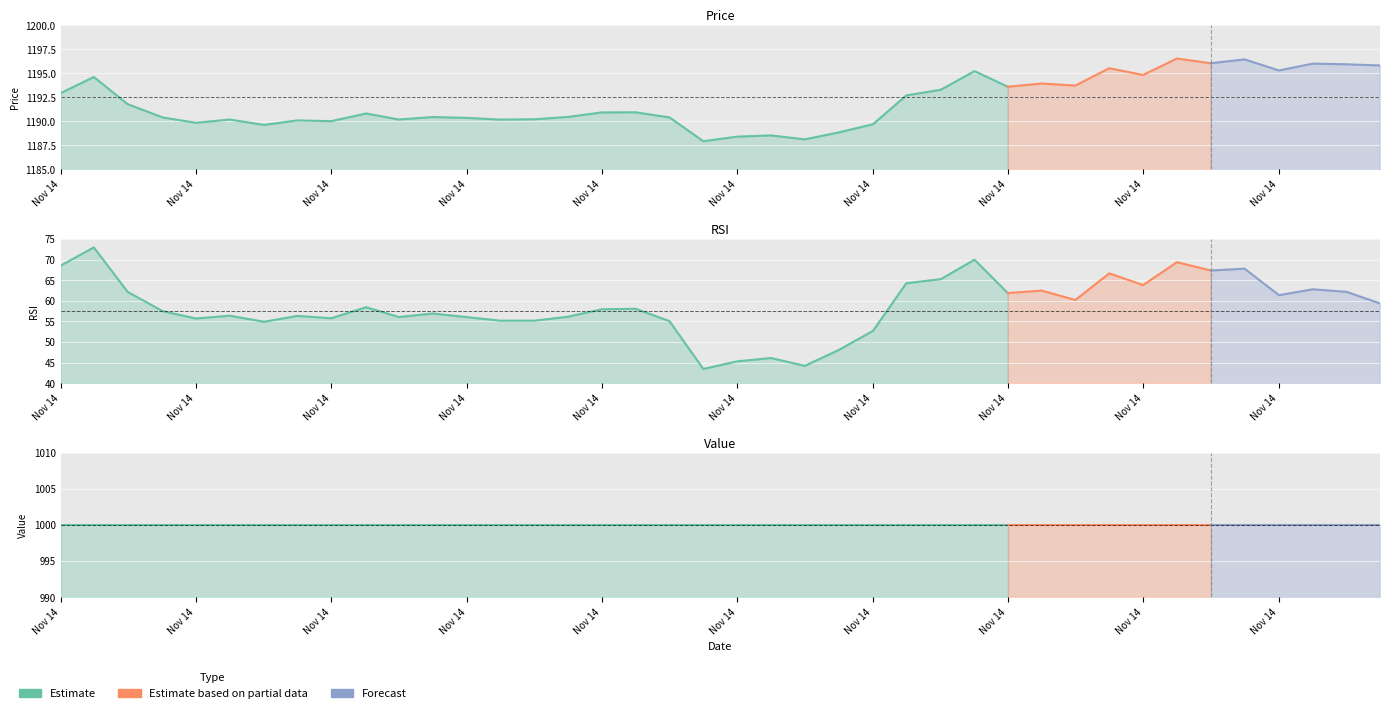

List the labels in order of Price value, smallest first.

19, 22, 20, 21, 23, 6, 24, 4, 8, 7, 13, 5, 10, 14, 12, 3, 18, 11, 15, 9, 16, 17, 2, 25, 0, 26, 28, 30, 29, 1, 32, 27, 36, 31, 39, 38, 37, 34, 35, 33